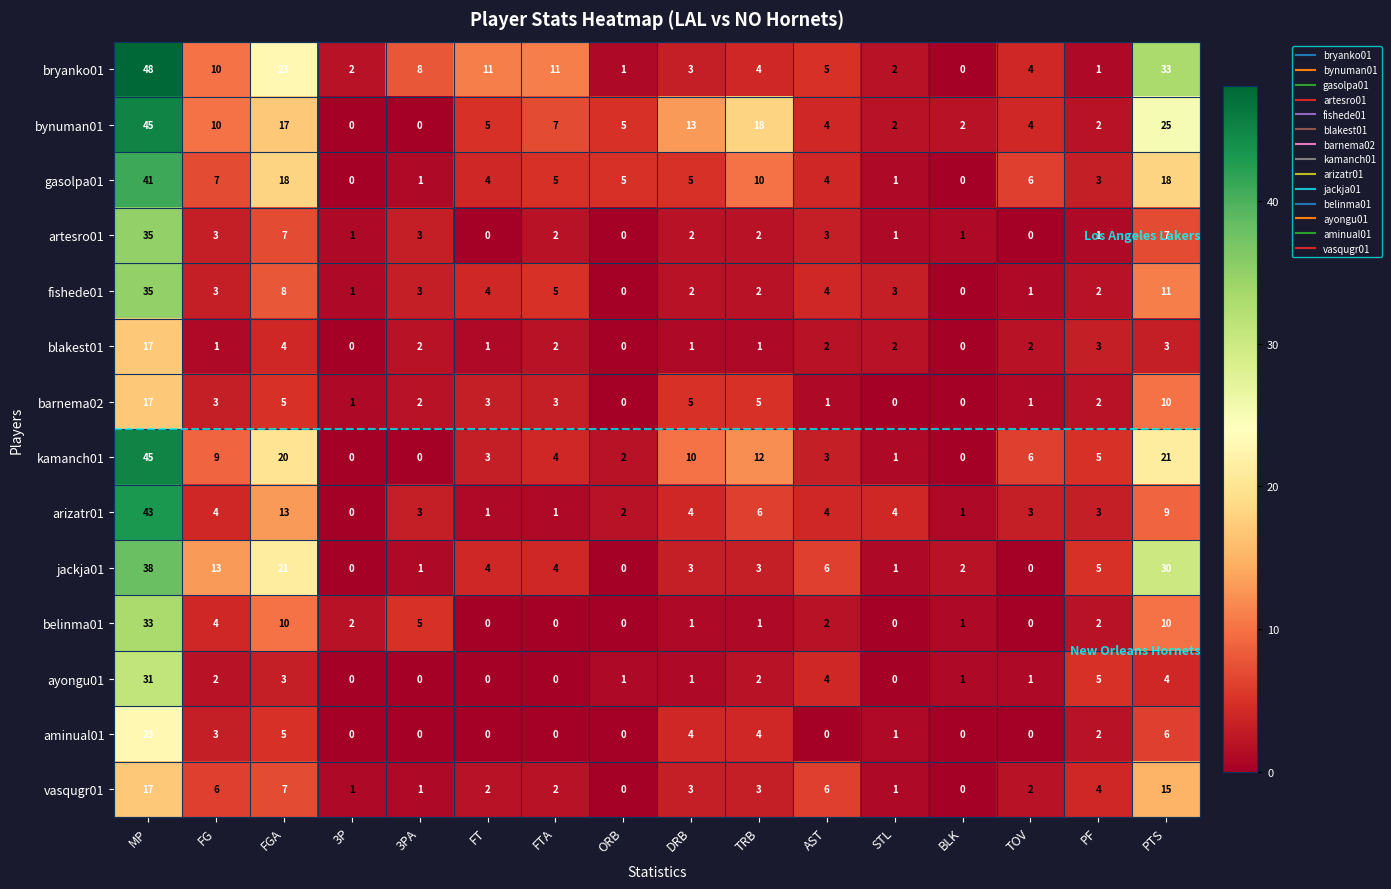

What is the sum of all blakest01 values?

41